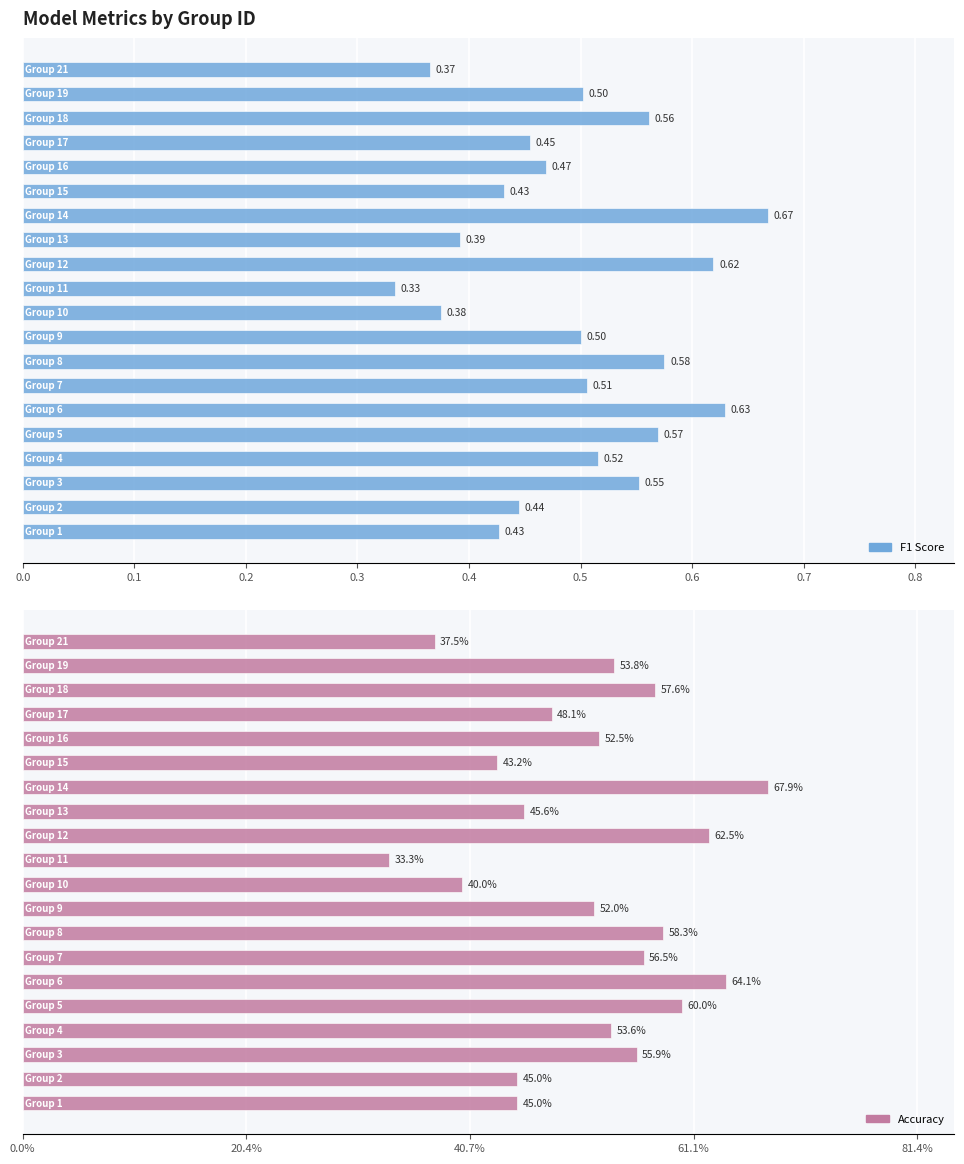

The f1 series shows 0.7 at 14. True or false?

False